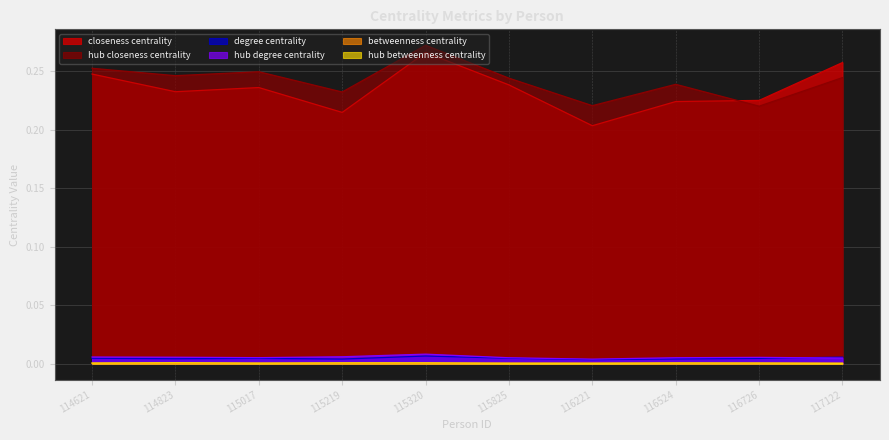

List the series in order of their peak value, lowest first.

betweenness_centrality, hub_betweenness_centrality, degree_centrality, hub_degree_centrality, closeness_centrality, hub_closeness_centrality